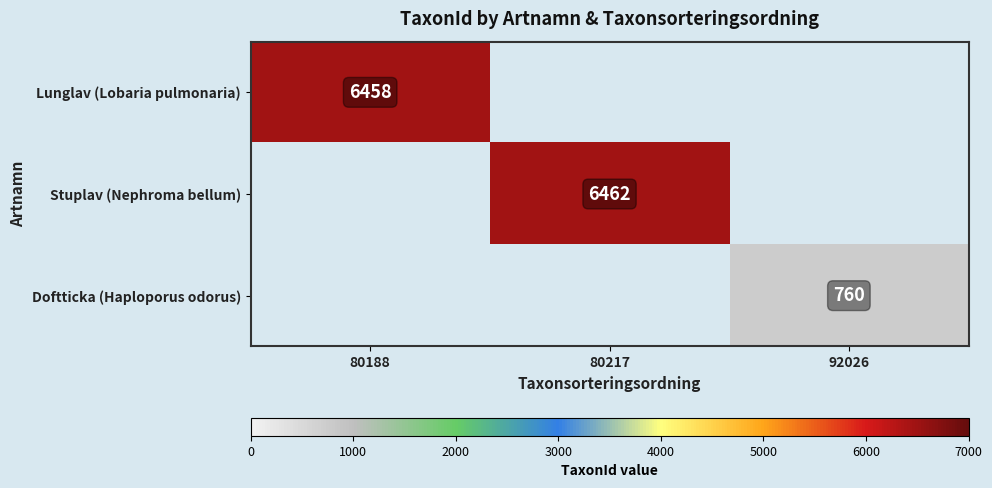

At how many categories does at least one series exceed 4806?

2